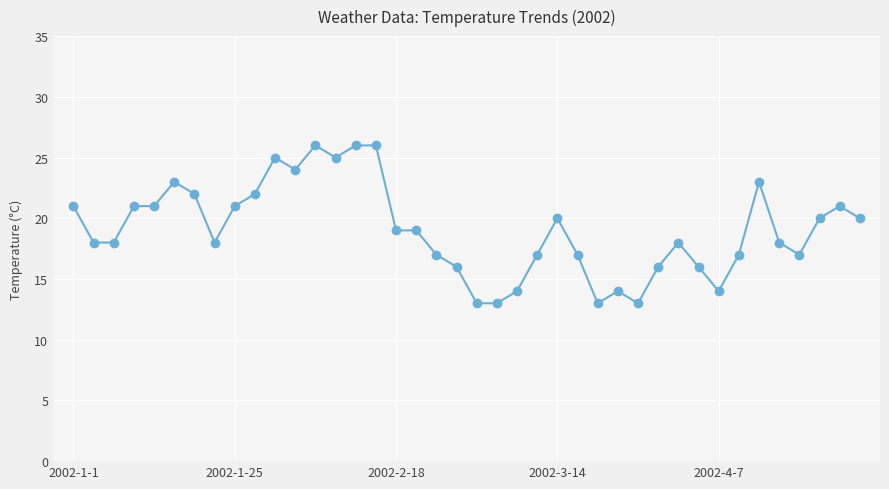

Does the chart have visible grid lines?

Yes